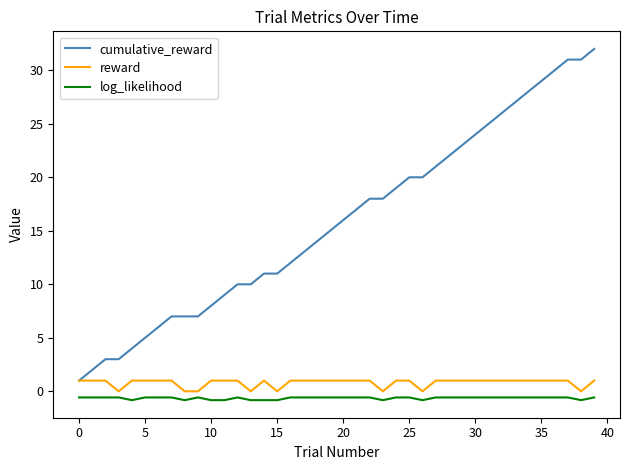

What is the maximum value shown in the chart?

32.0